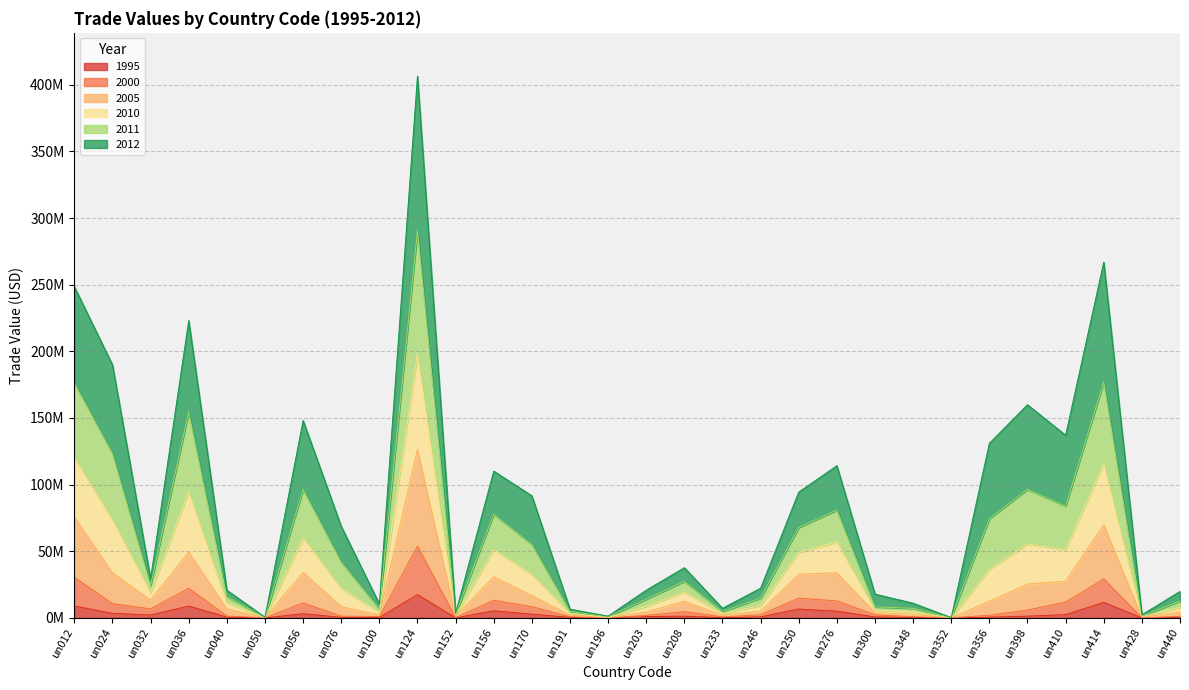

How many values in the 1995 series are below 1015836?

15